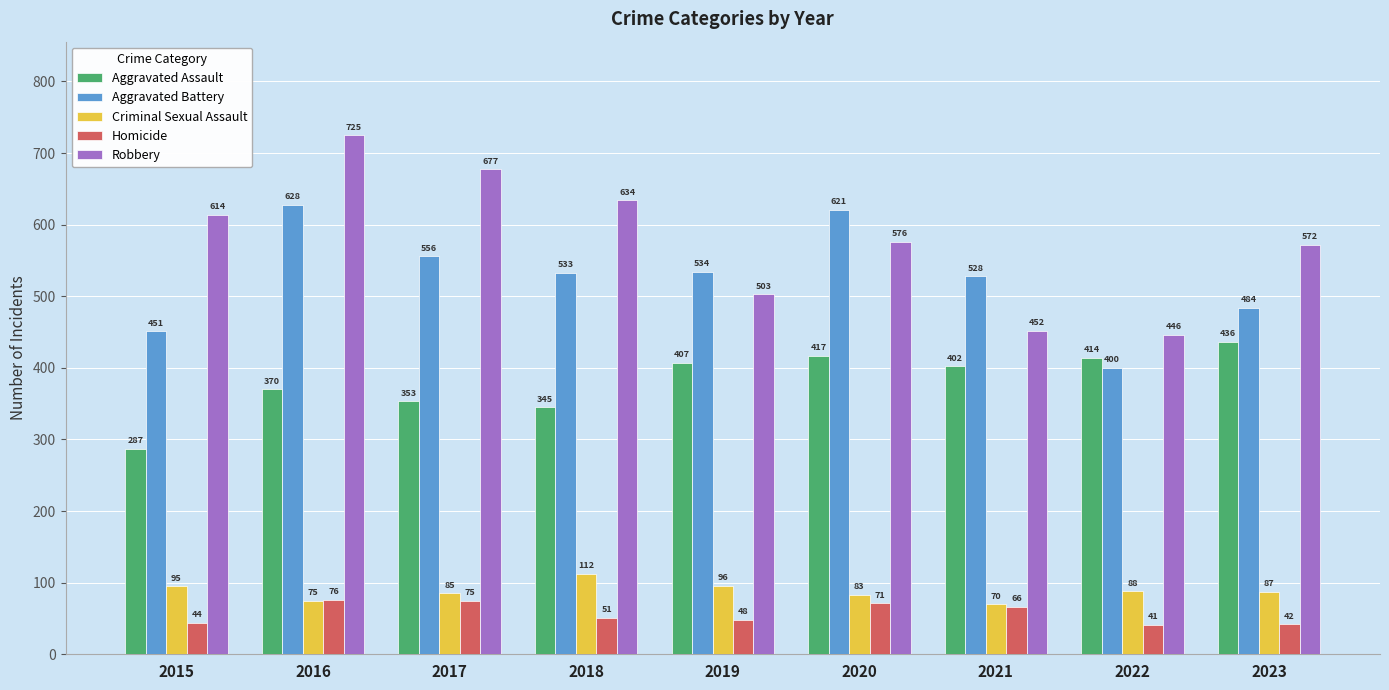

How many bars are there in each group?

5